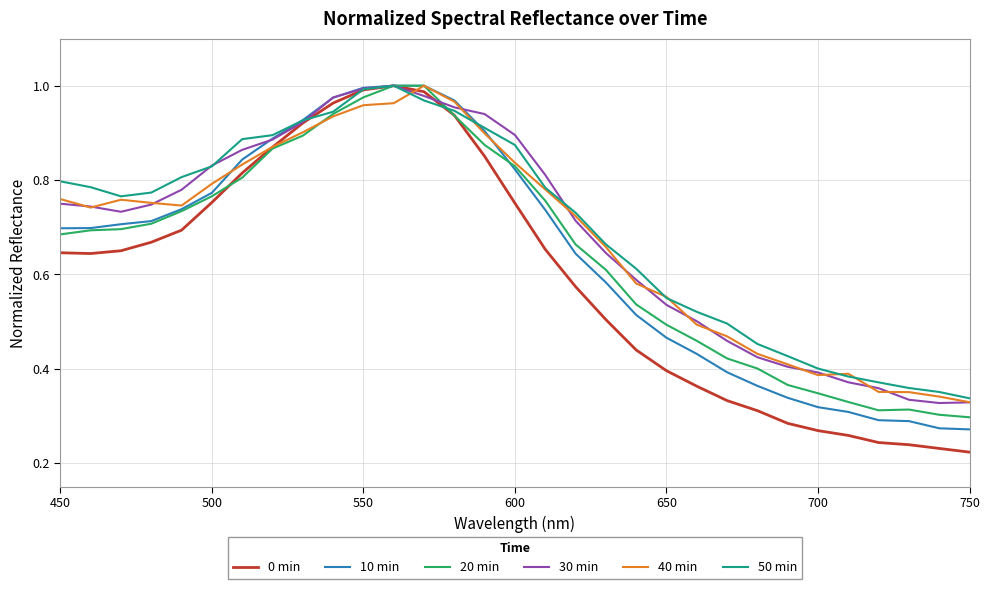

Which series has the widest spread of values?

0 min